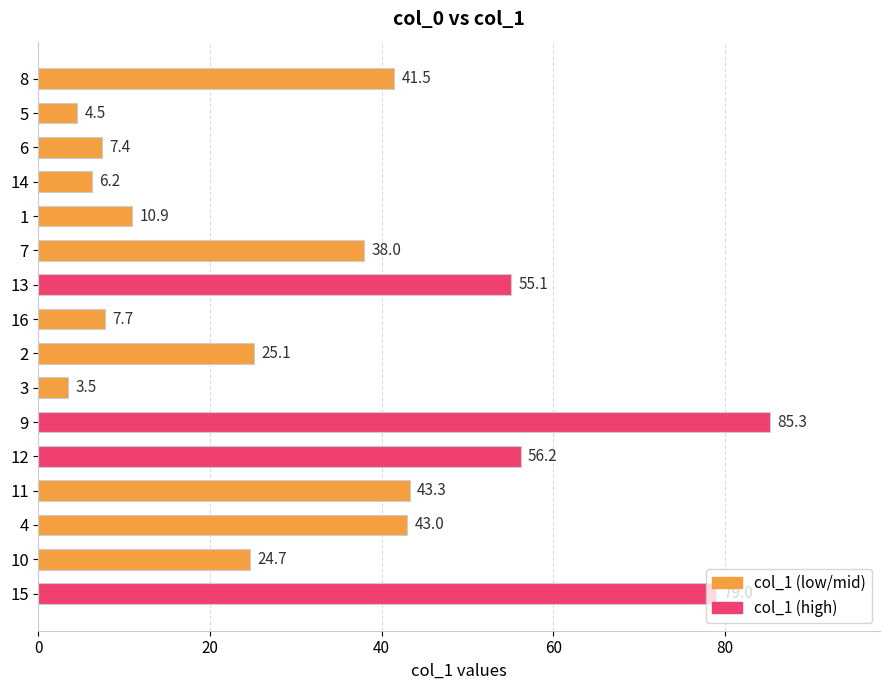

What is the difference between the maximum and minimum values?

81.8